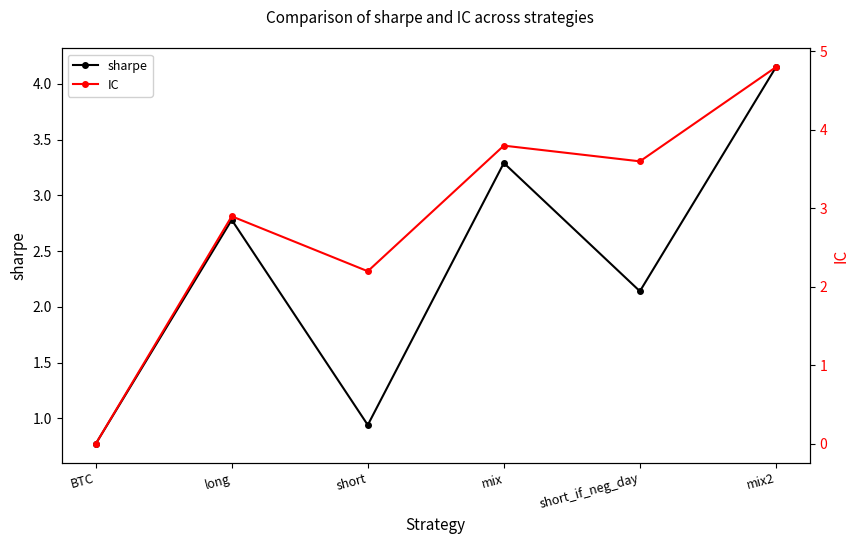

Reading left to right, extract all data points from this chart.

sharpe: BTC=0.8	long=2.8	short=0.9	mix=3.3	short_if_neg_day=2.1	mix2=4.2
IC: BTC=0.0	long=2.9	short=2.2	mix=3.8	short_if_neg_day=3.6	mix2=4.8